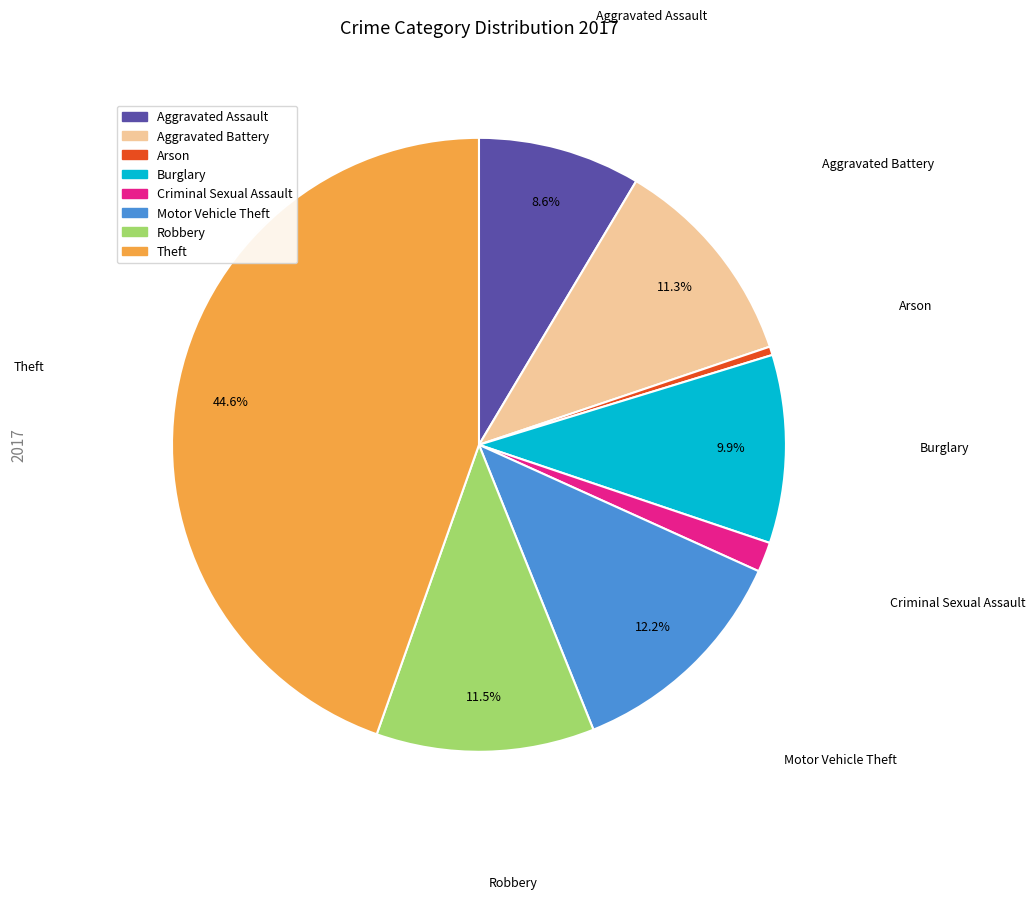

Approximately how many times larger is the value at Robbery compared to Theft?

0.3